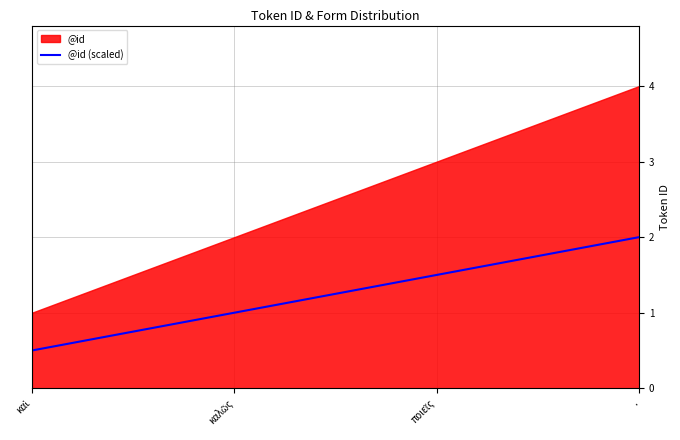

Between . and ποιεῖς, which is larger?

.